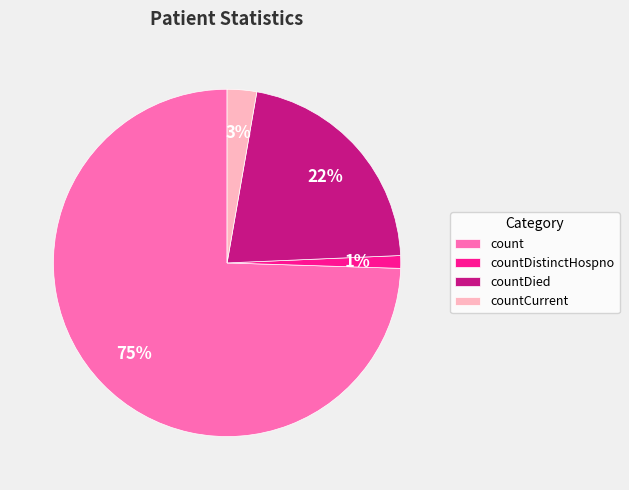

True or false: countCurrent accounts for 3% of the total.

True